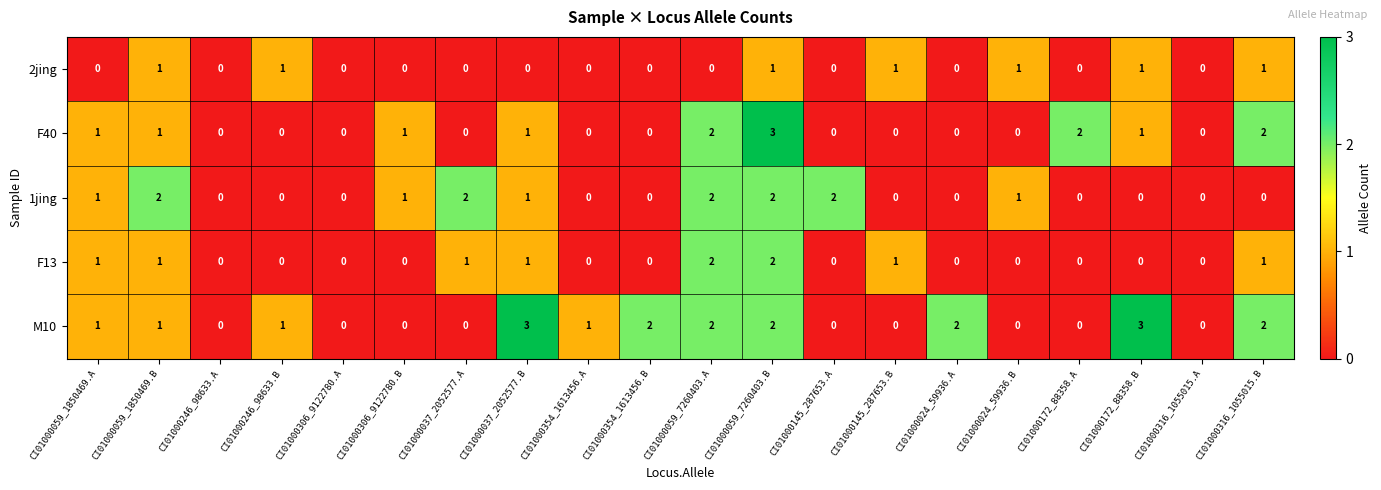

Which series changed the most between CI01000059_1850469.B and CI01000354_1613456.A?

1jing